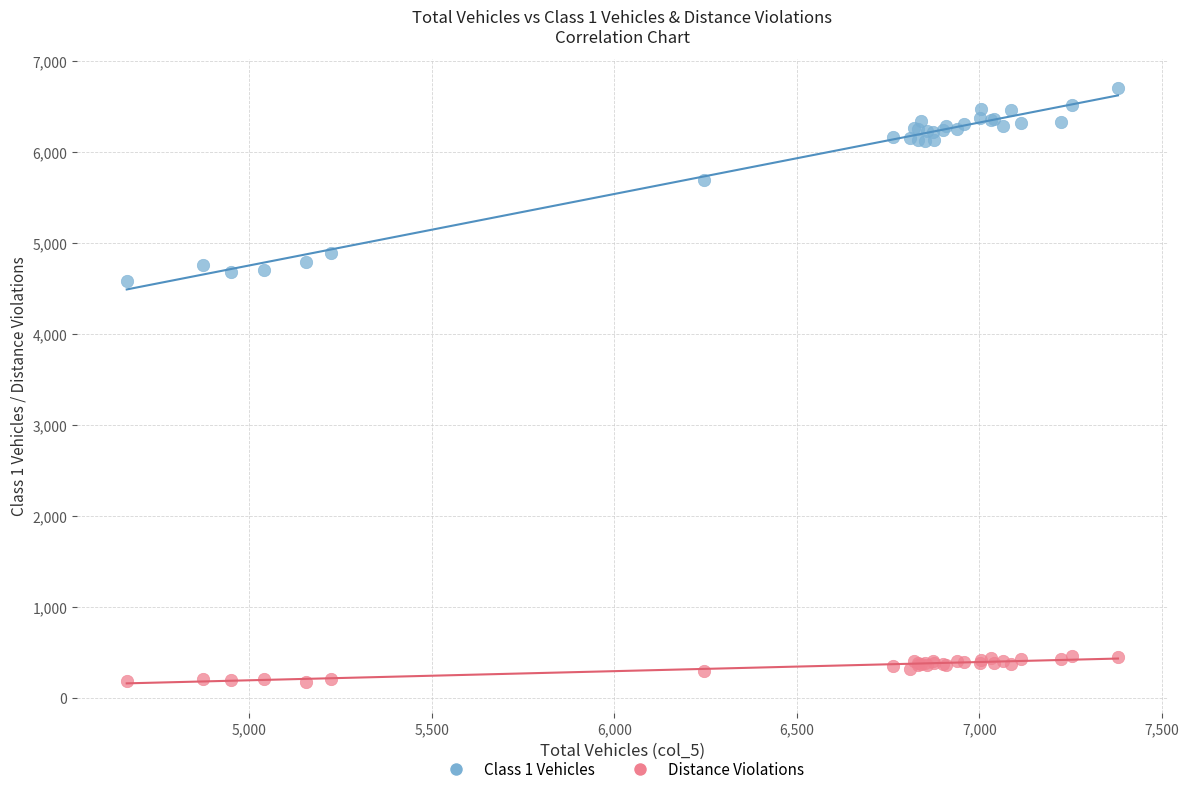

Which series contains the lowest Y value?

Distance Violations